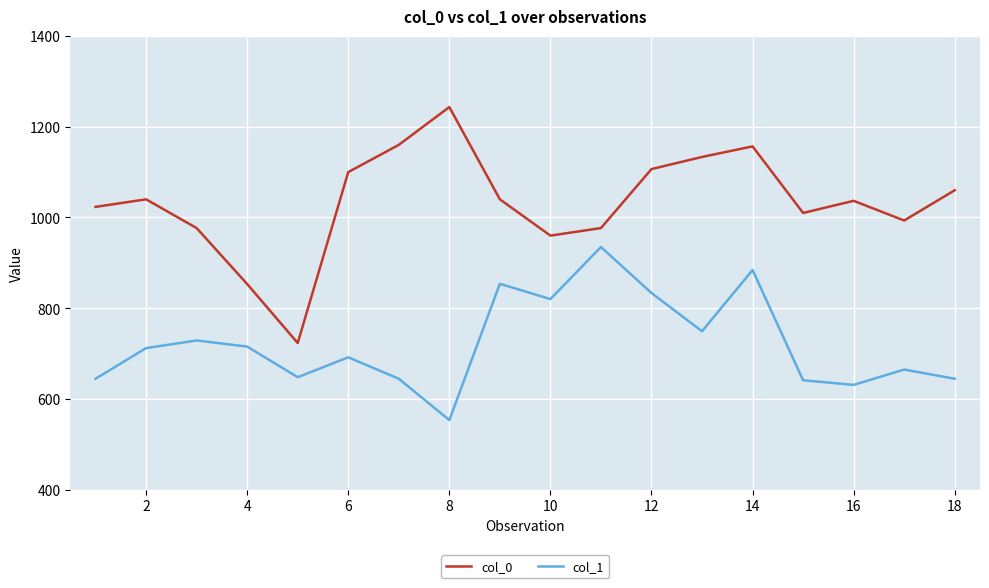

What is the difference between the maximum and minimum values in the col_1 series?

381.4